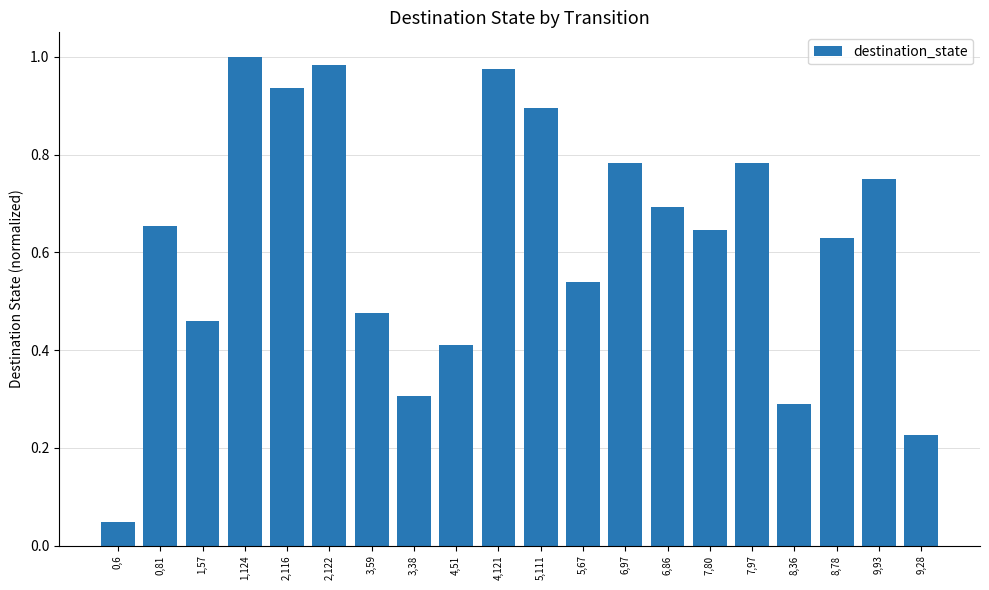

The value at 1,124 is 1.0. True or false?

True